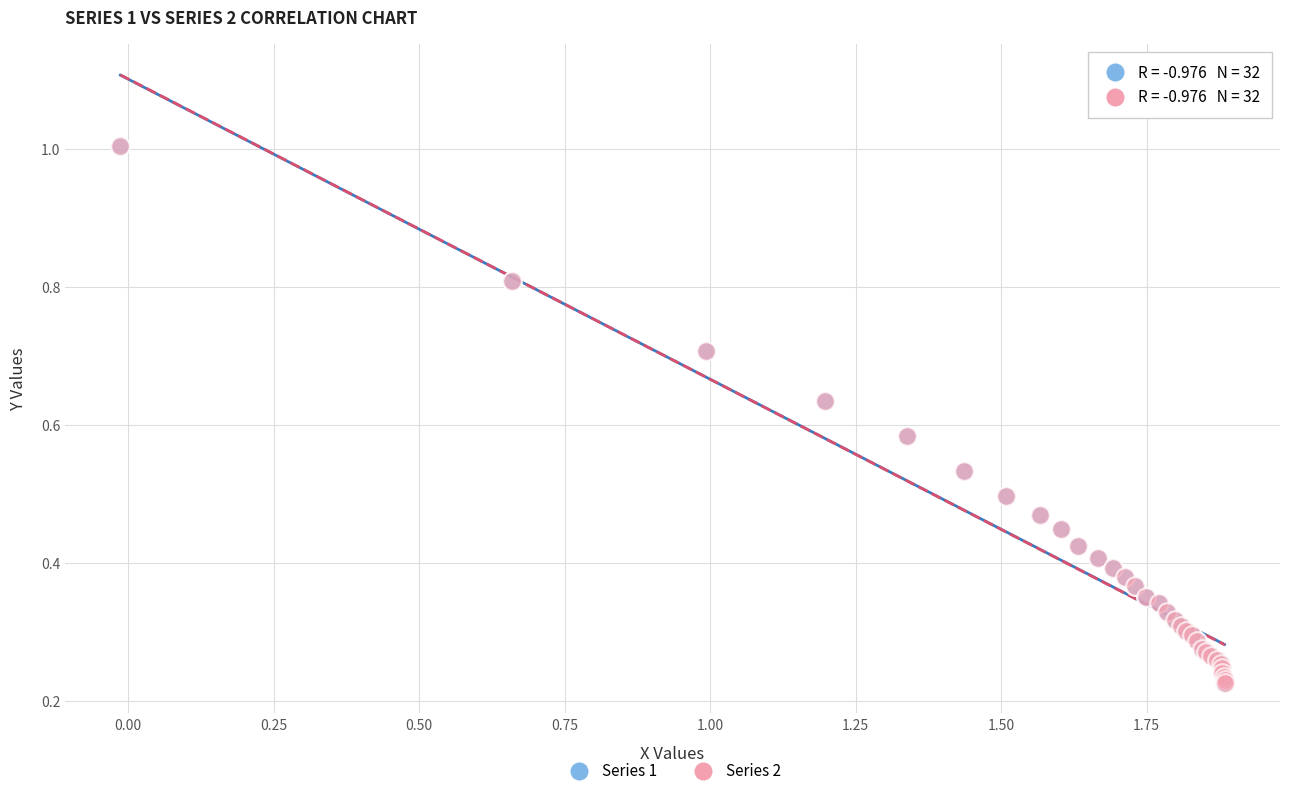

Which series has the largest Y range (max minus min)?

Series 2